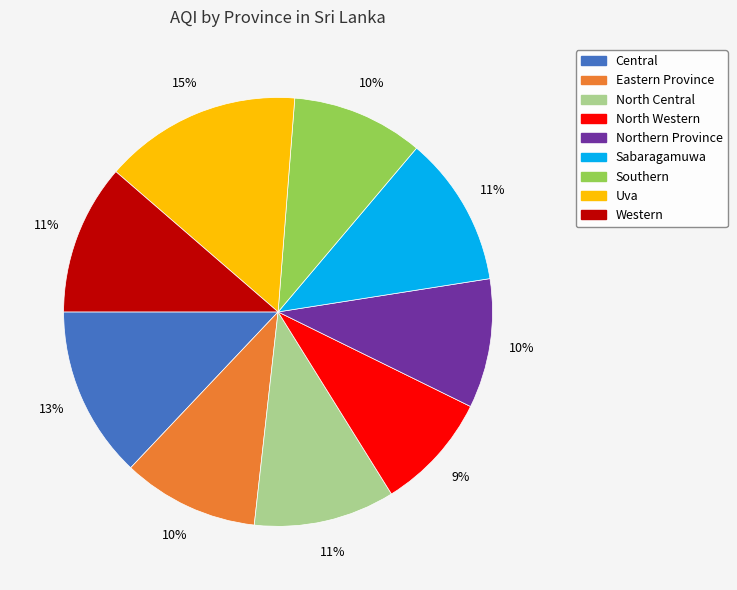

To the nearest percent, what portion does North Western represent?

9%